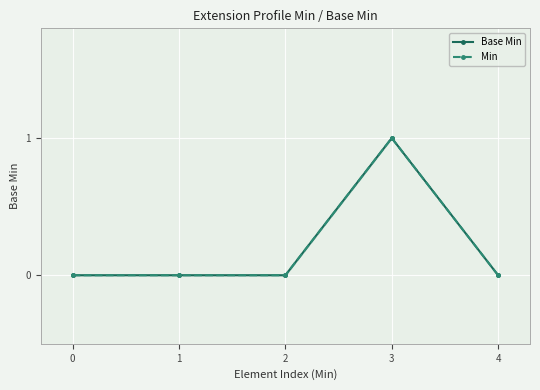

True or false: Min and Base Min intersect in this chart.

False